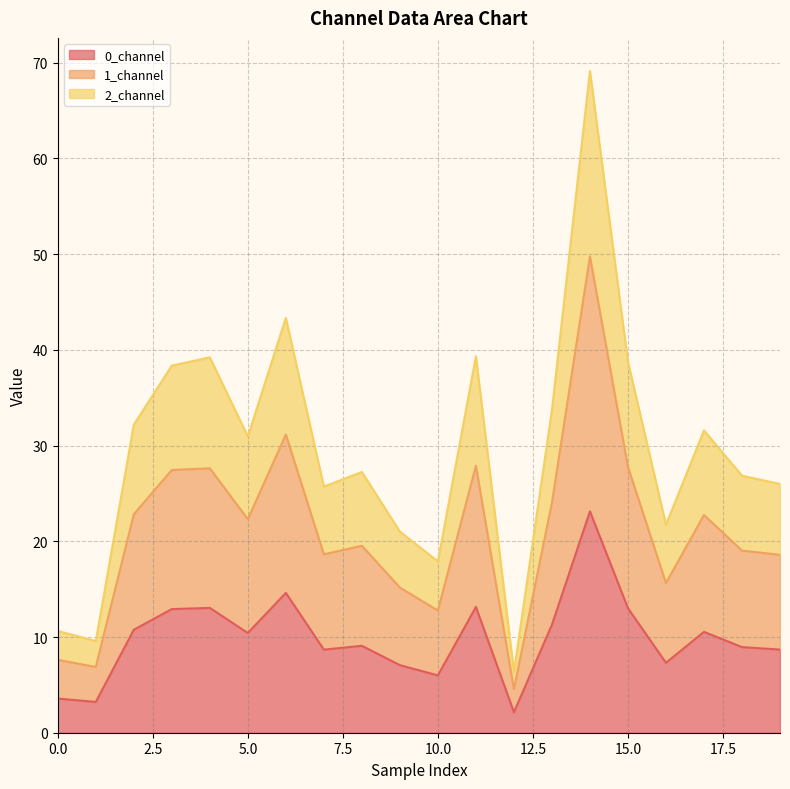

What is the value of the 1_channel point at the 14th from the left?

24.0